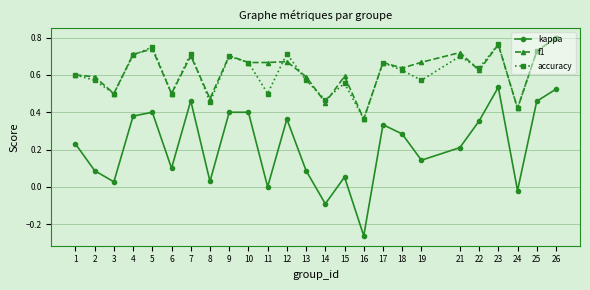

True or false: kappa and f1 cross at least once.

False